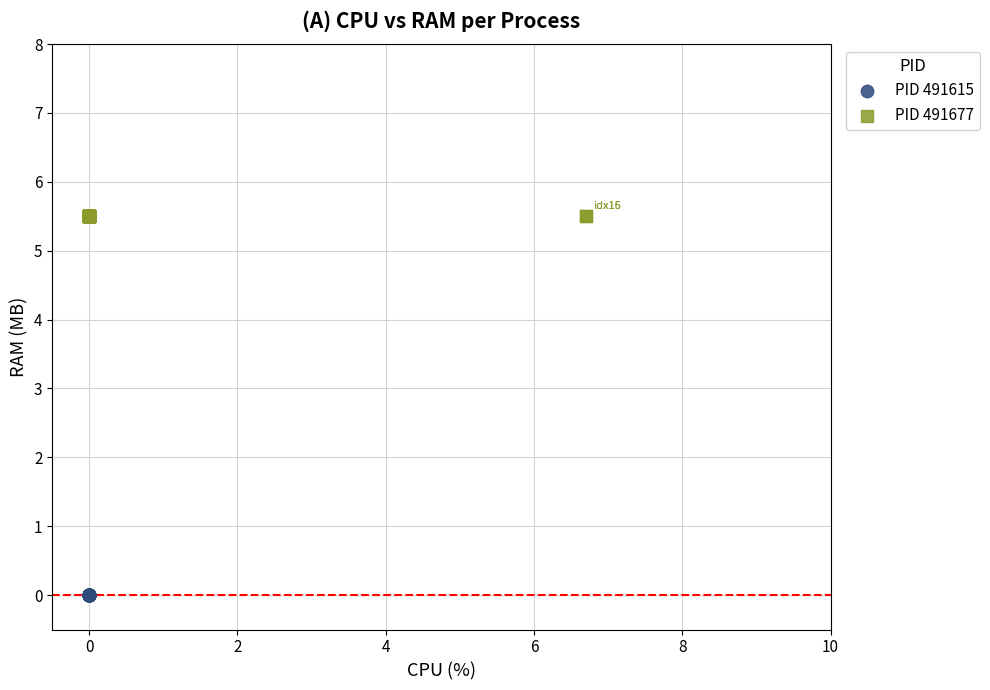

Which series contains the lowest Y value?

PID 491615